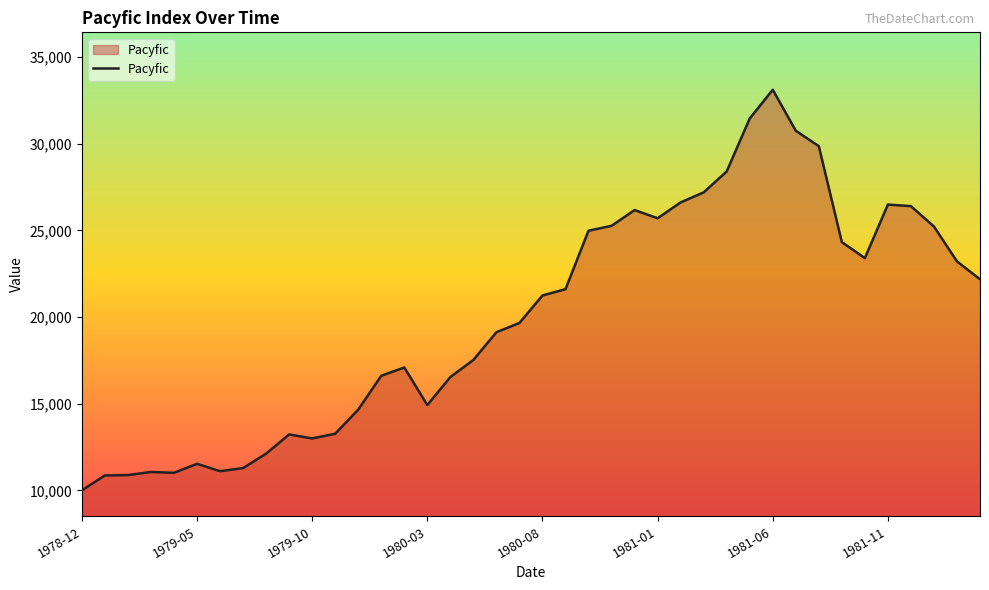

What is the smallest value displayed?

10000.0